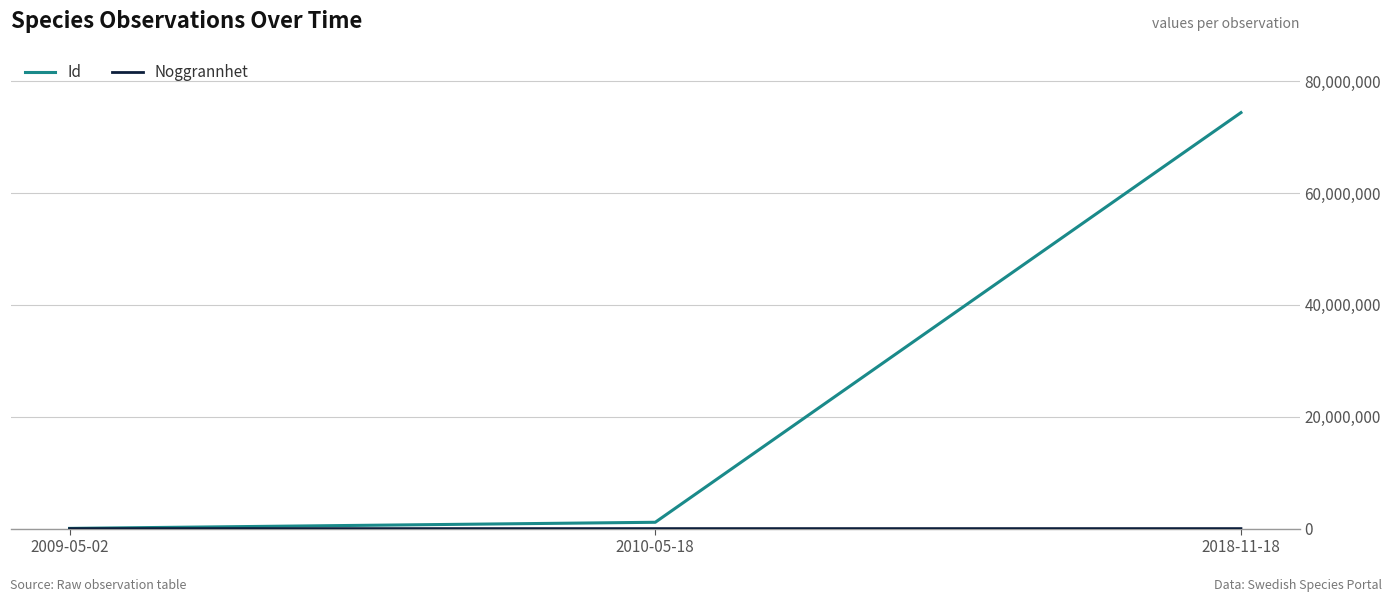

At how many categories does at least one series exceed 12266990?

1